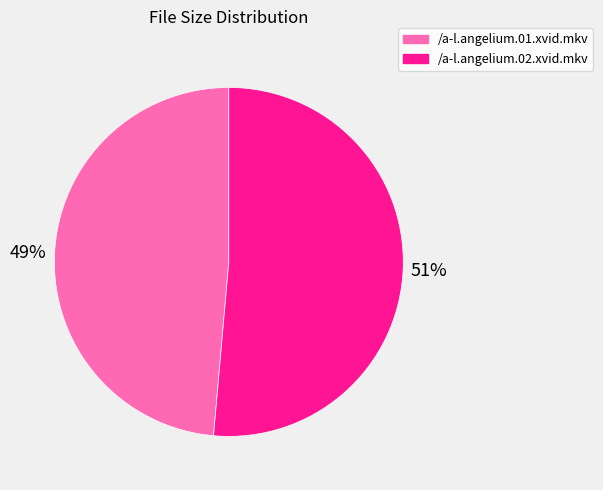

Is there any slice that represents more than half of the pie?

Yes